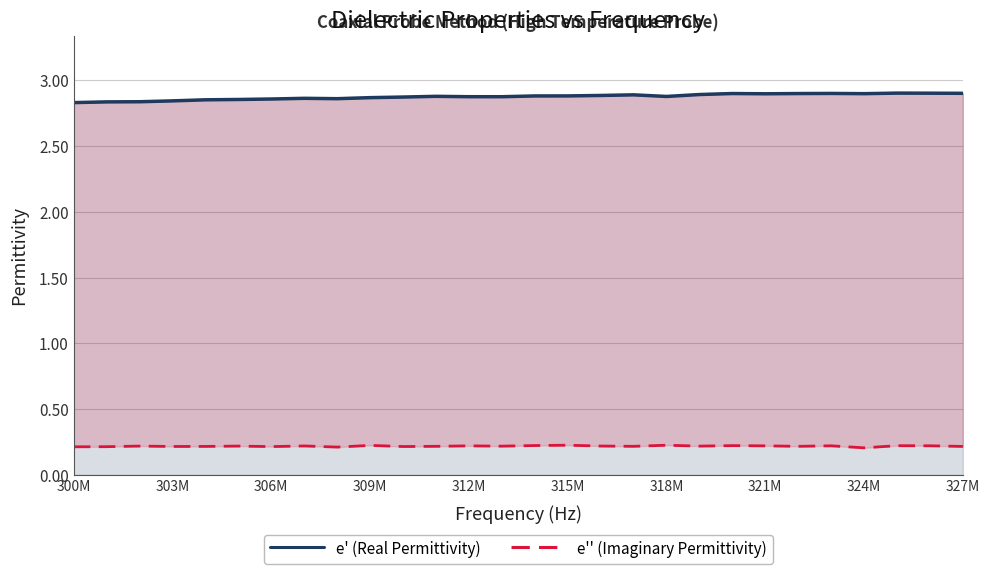

Reading right to left, list all the values displayed in this chart.

e' (Real Permittivity): 2.9	2.9	2.9	2.9	2.9	2.9	2.9	2.9	2.9	2.9	2.9	2.9	2.9	2.9	2.9	2.9	2.9	2.9	2.9	2.9	2.9	2.9	2.9	2.9	2.8	2.8	2.8	2.8
e'' (Imaginary Permittivity): 0.2	0.2	0.2	0.2	0.2	0.2	0.2	0.2	0.2	0.2	0.2	0.2	0.2	0.2	0.2	0.2	0.2	0.2	0.2	0.2	0.2	0.2	0.2	0.2	0.2	0.2	0.2	0.2